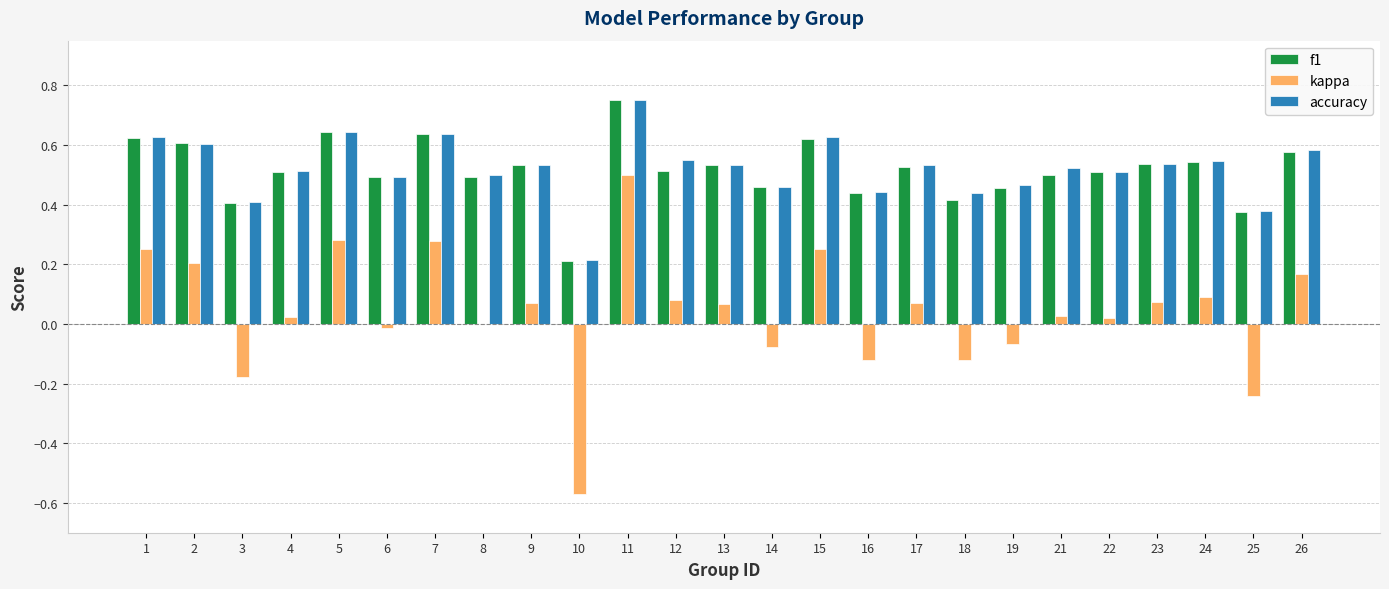

At which label is f1 closest to 0?

10